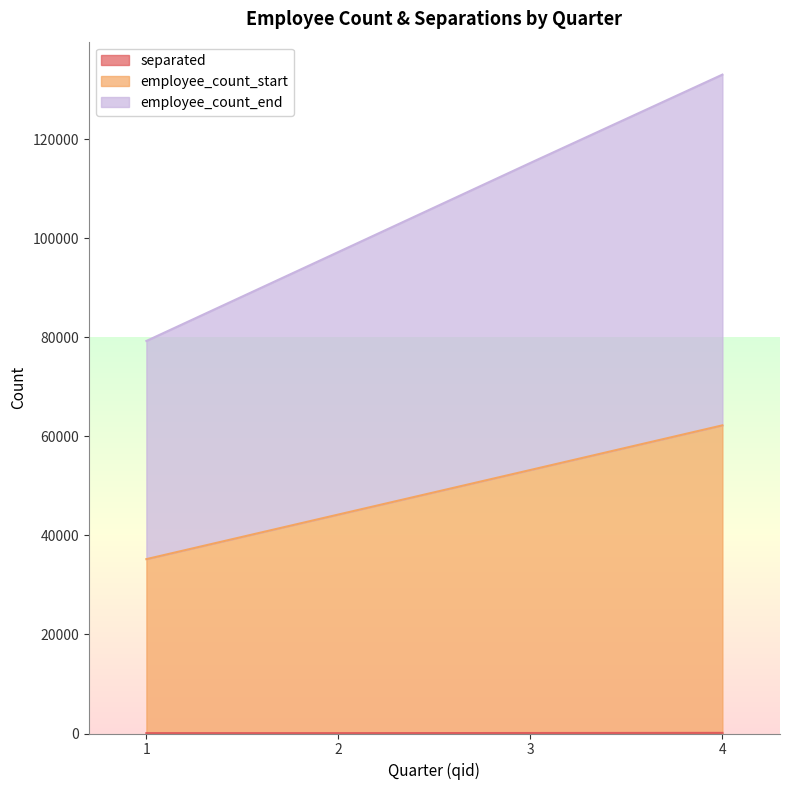

Where is employee_count_start nearest to the value 48726?

3